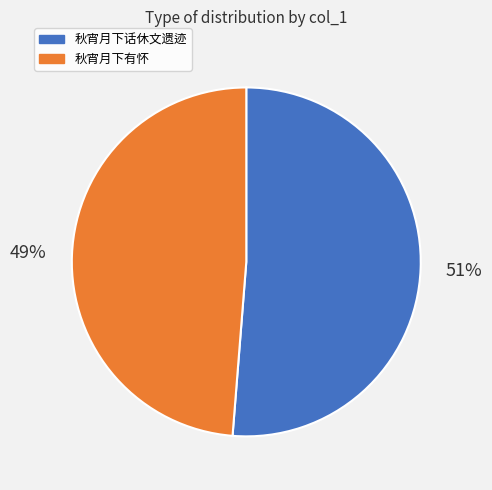

To the nearest percent, what is the average slice percentage?

50%